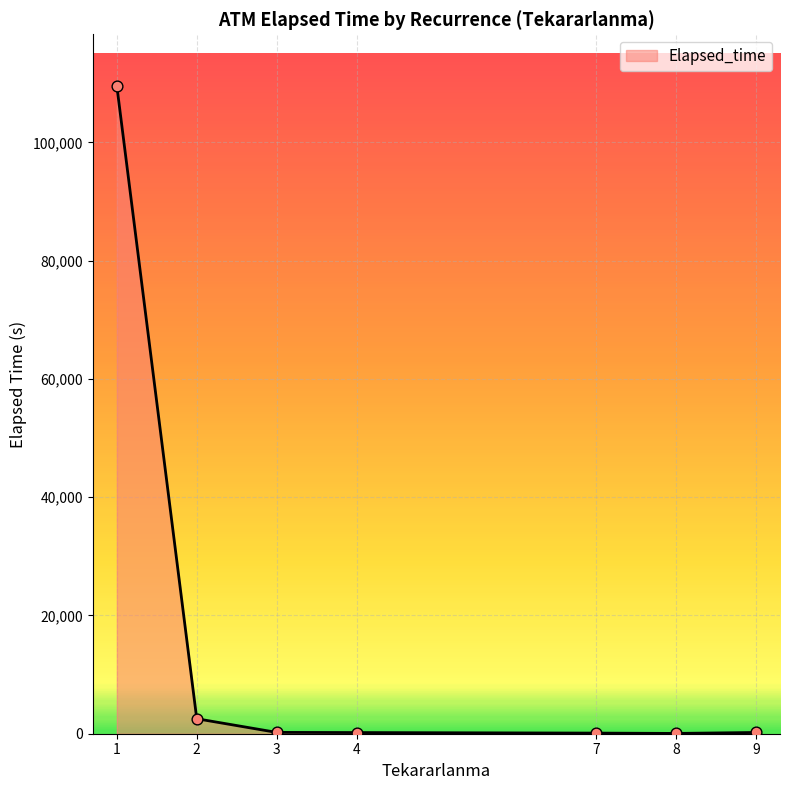

What is the difference between the maximum and minimum values?

109460